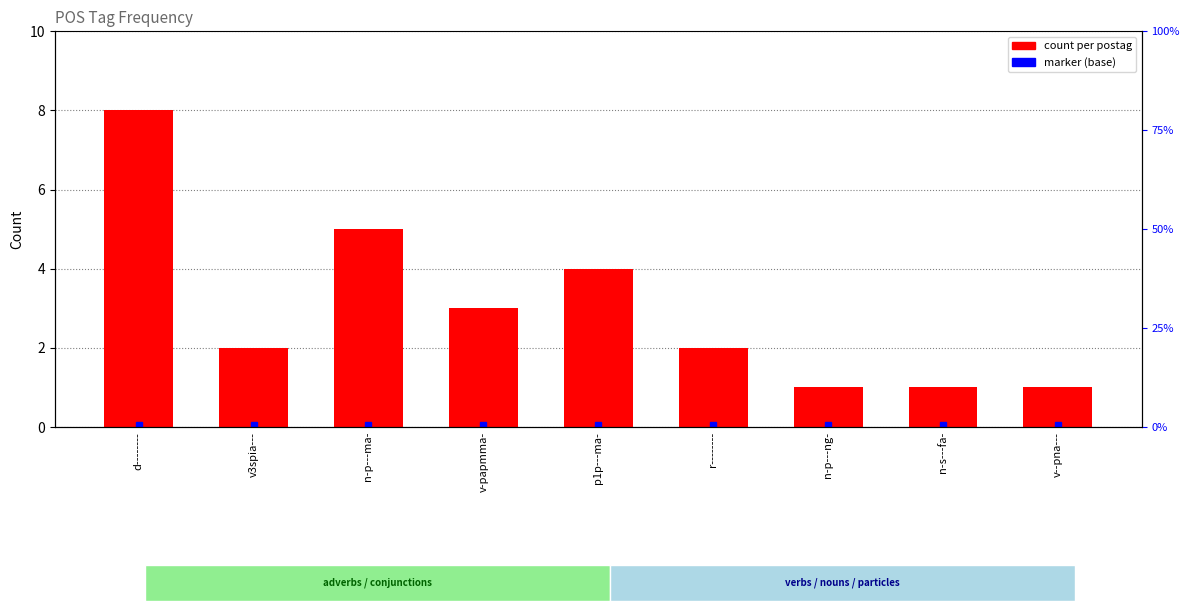

How many data points are above 2?

4